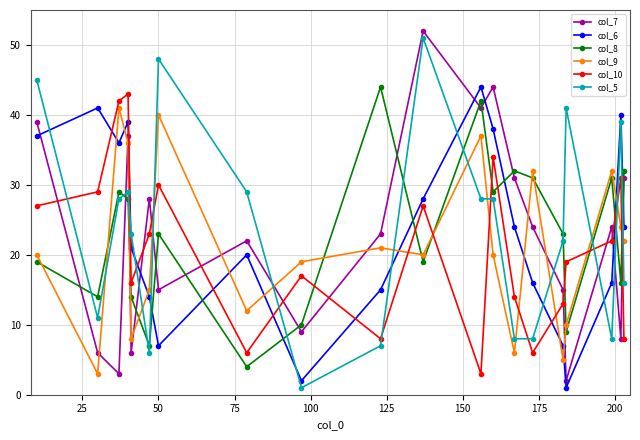

What is the average value of the col_6 series?

24